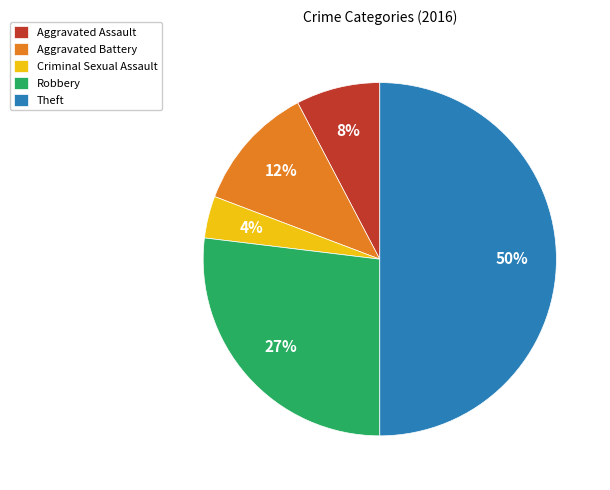

To the nearest percent, what is the difference between the largest and smallest slice percentages?

46%